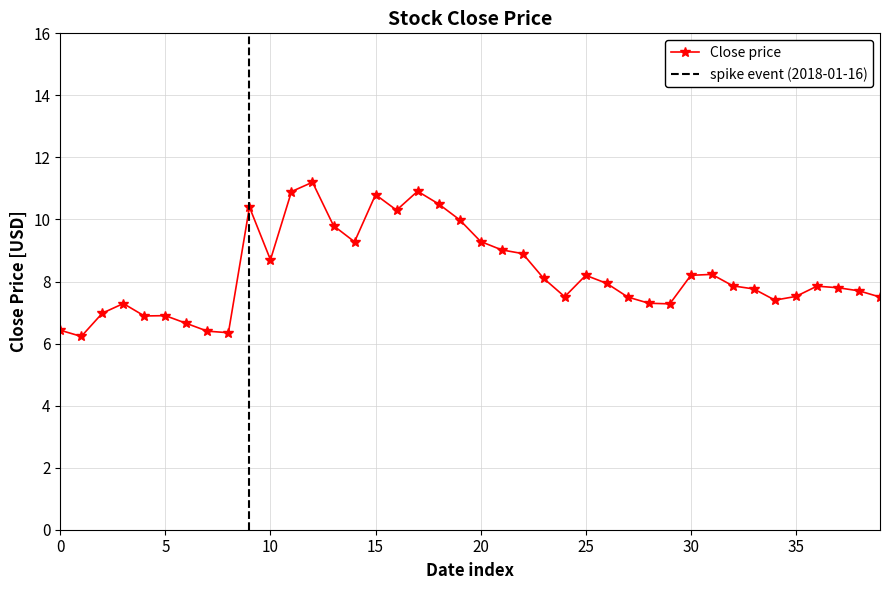

How many data points are less than 7?

8